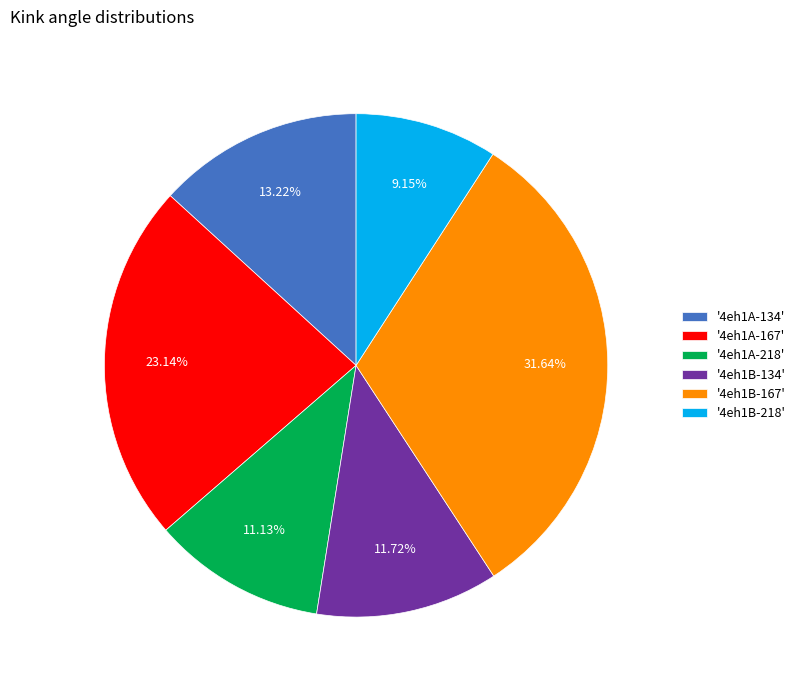

Which has a higher value, '4eh1A-218' or '4eh1B-218'?

'4eh1A-218'